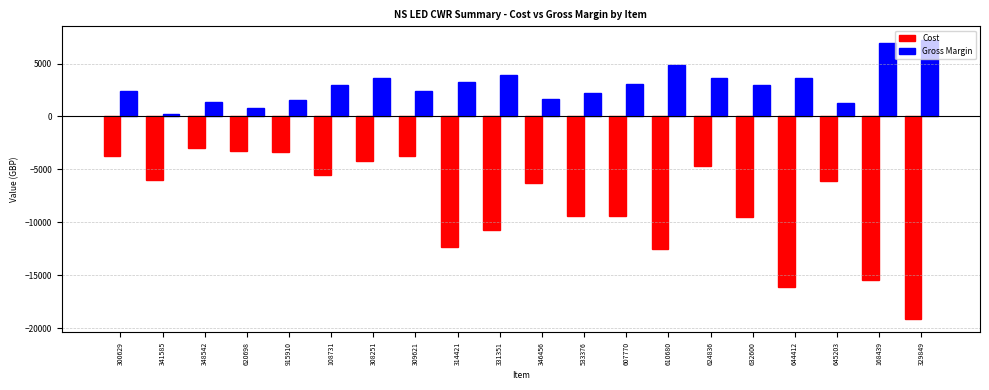

Rank the series by their average value, from lowest to highest.

Cost, Gross Margin